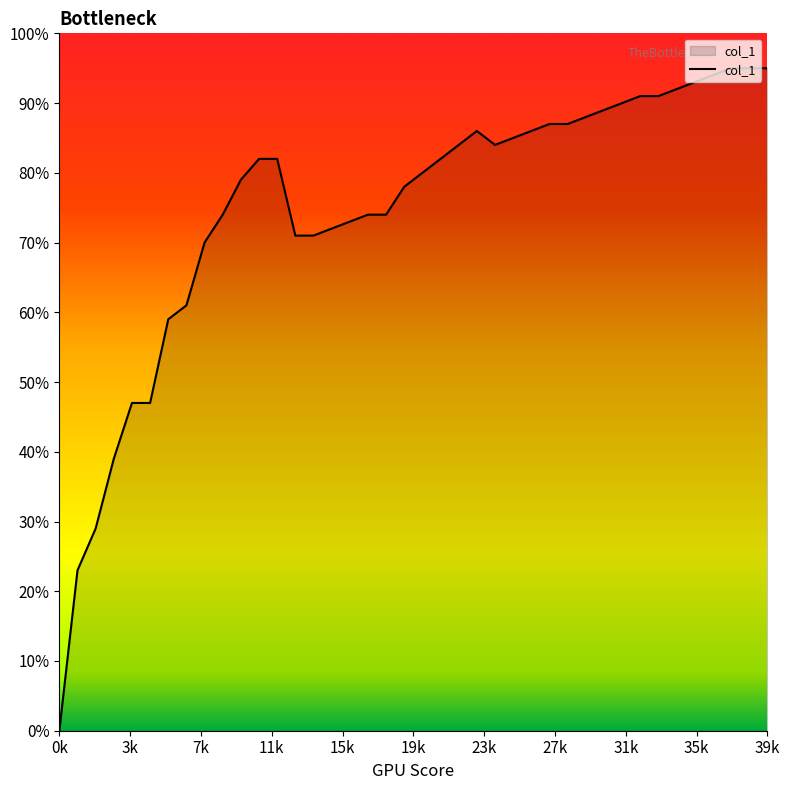

What is the maximum value shown in the chart?

0.9